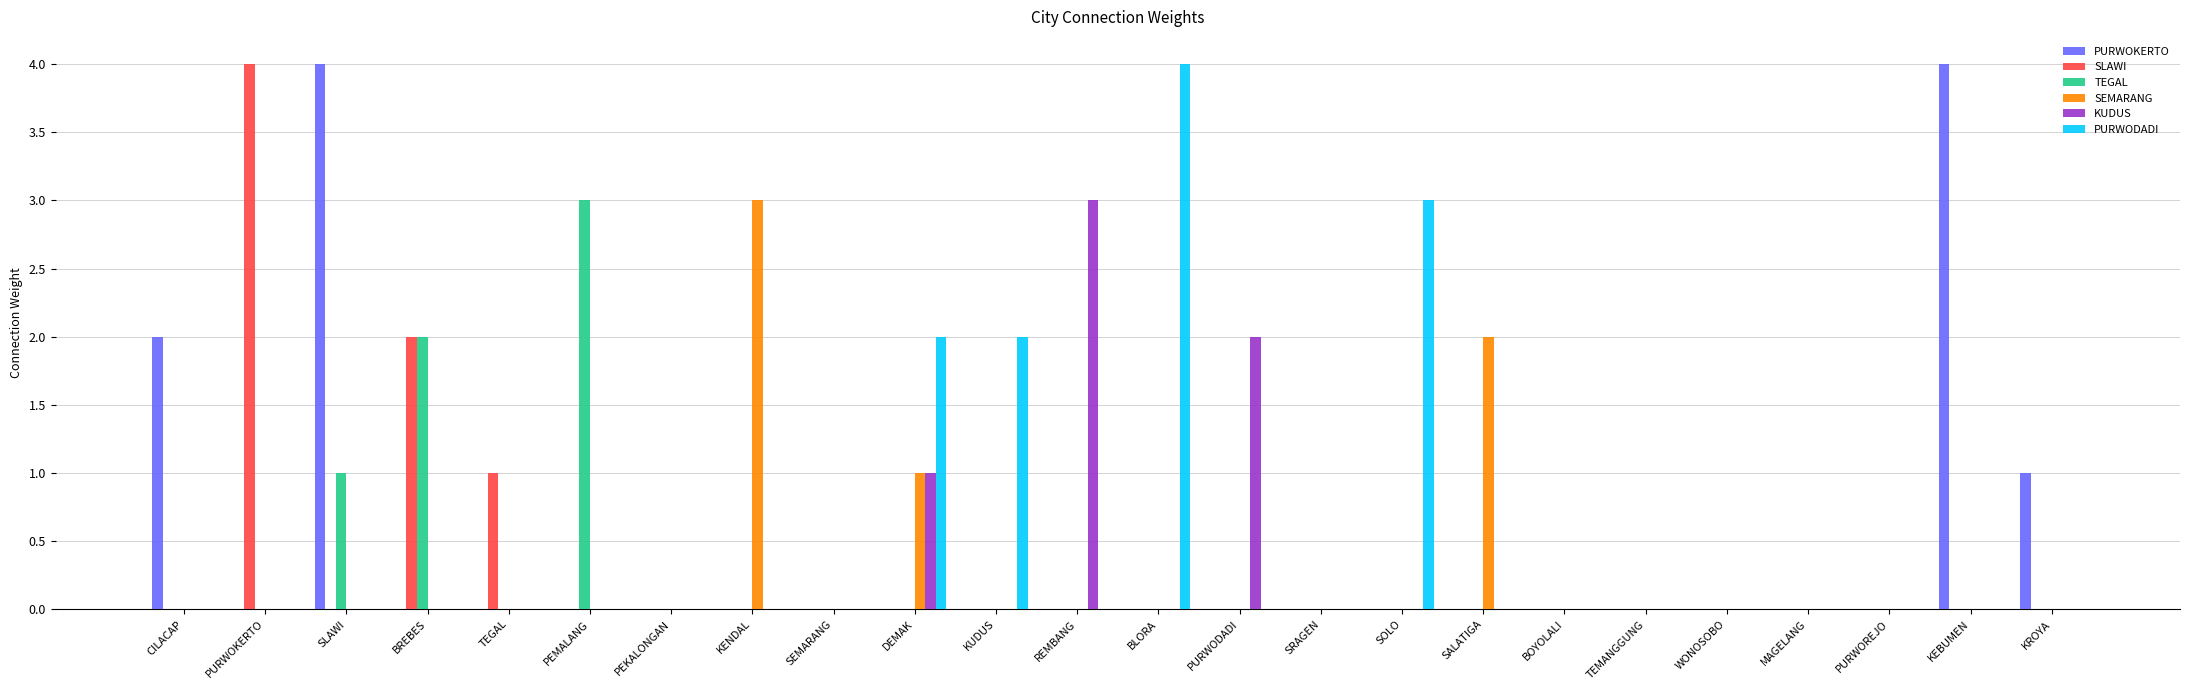

What is the total value across all series at KEBUMEN?

4